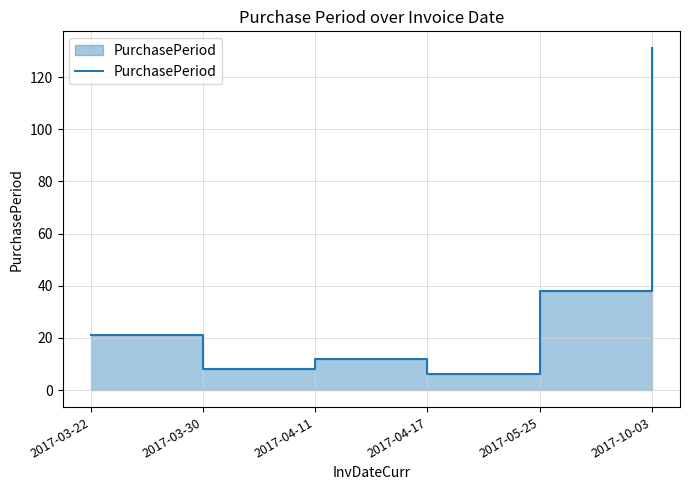

Where is the data nearest to the value 68?

2017-05-25